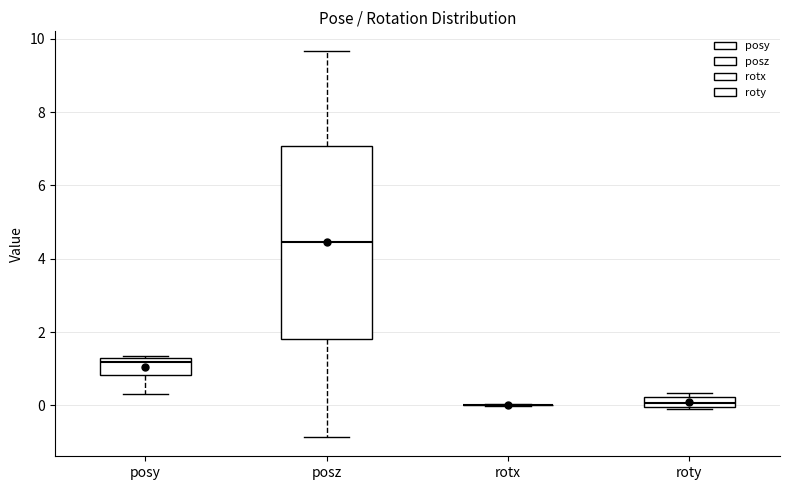

Which box is the tallest, from its lower edge to its upper edge?

posz